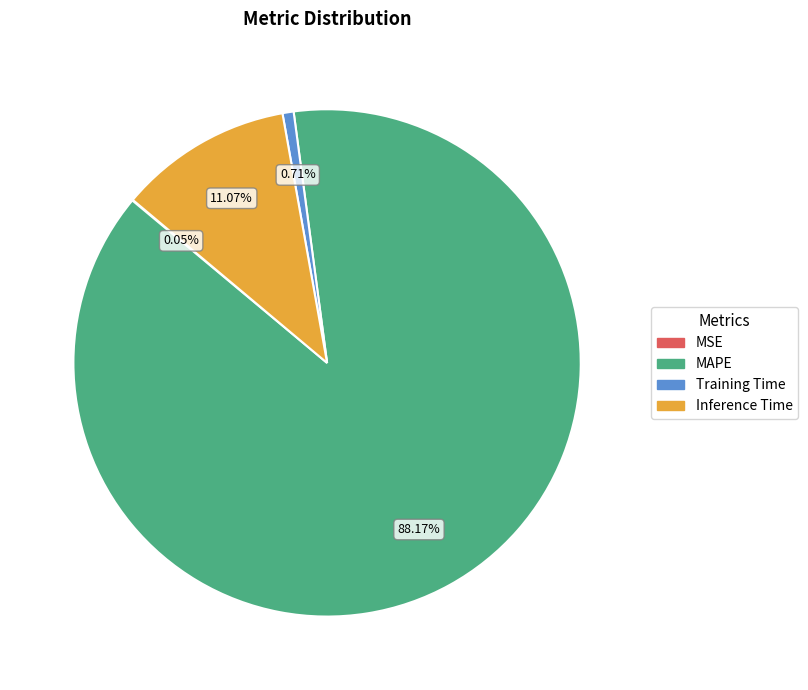

Which has a higher value, Training Time or Inference Time?

Inference Time